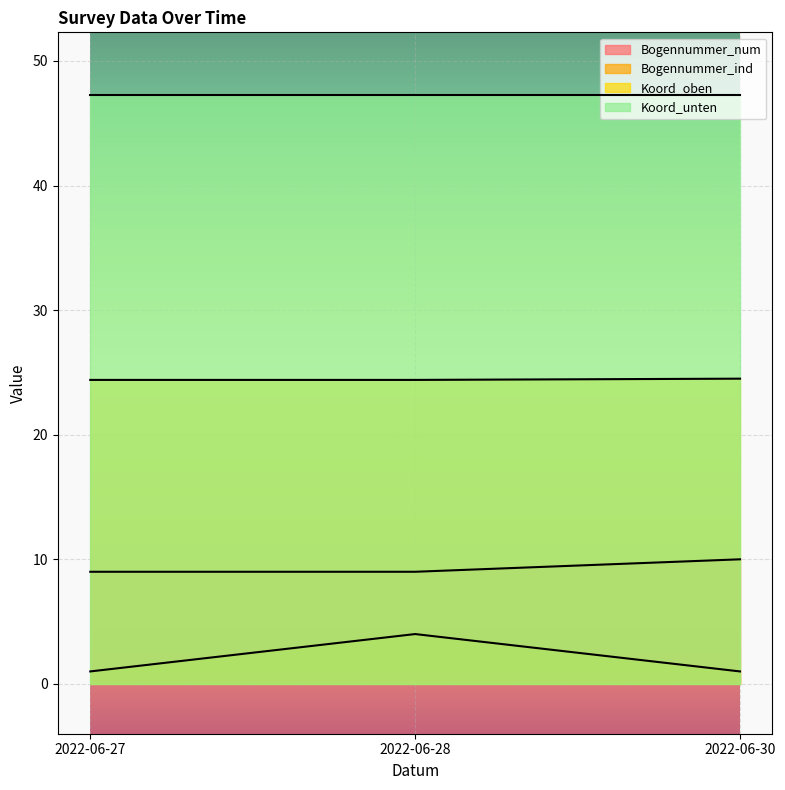

Is the value of Bogennummer_num at 2022-06-30 greater than the value of Koord_oben at 2022-06-27?

No